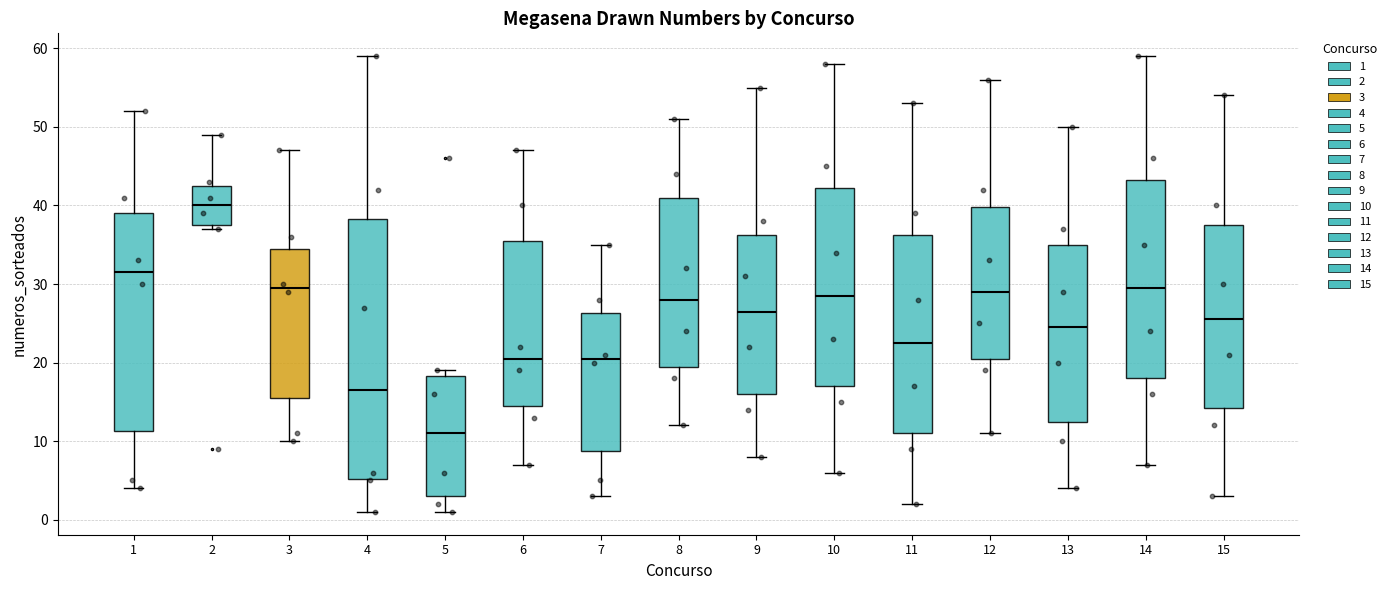

Reading left to right, read every box against the y-axis: the position of its median line, the range the box covers, and the ends of its whiskers. The values are not printed on the chart, so give them approximately, as read against the axis.

1: median 32, box 11 to 39, whiskers 4 to 52
2: median 40, box 38 to 43, whiskers 37 to 49
3: median 30, box 16 to 35, whiskers 10 to 47
4: median 17, box 5 to 38, whiskers 1 to 59
5: median 11, box 3 to 18, whiskers 1 to 19
6: median 21, box 15 to 36, whiskers 7 to 47
7: median 21, box 9 to 26, whiskers 3 to 35
8: median 28, box 20 to 41, whiskers 12 to 51
9: median 27, box 16 to 36, whiskers 8 to 55
10: median 29, box 17 to 42, whiskers 6 to 58
11: median 23, box 11 to 36, whiskers 2 to 53
12: median 29, box 21 to 40, whiskers 11 to 56
13: median 25, box 13 to 35, whiskers 4 to 50
14: median 30, box 18 to 43, whiskers 7 to 59
15: median 26, box 14 to 38, whiskers 3 to 54